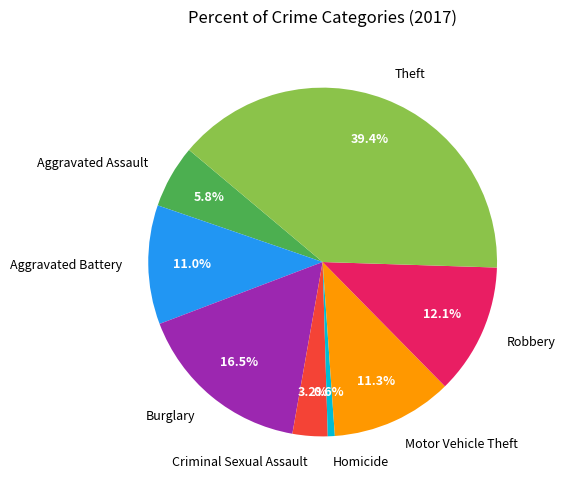

To the nearest percent, what is the average slice percentage?

12%